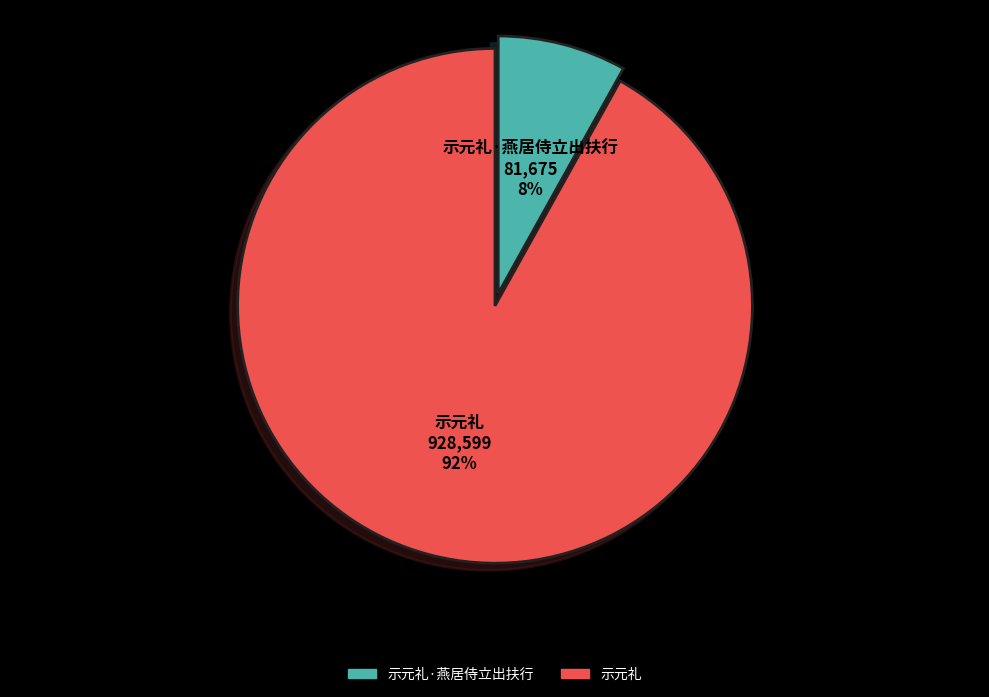

To the nearest percent, what is the difference between the largest and smallest slice percentages?

84%